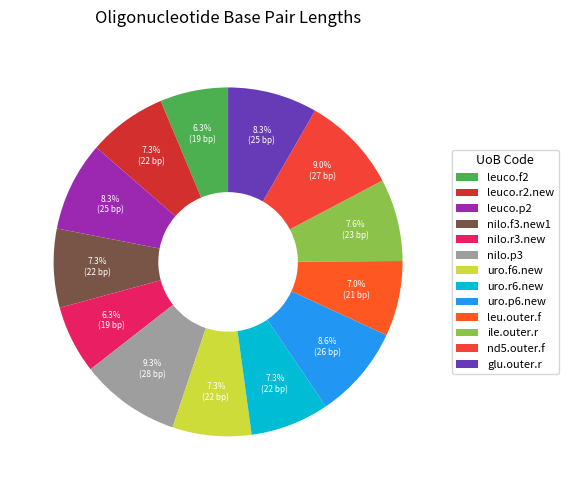

To the nearest percent, what is the average slice percentage?

8%